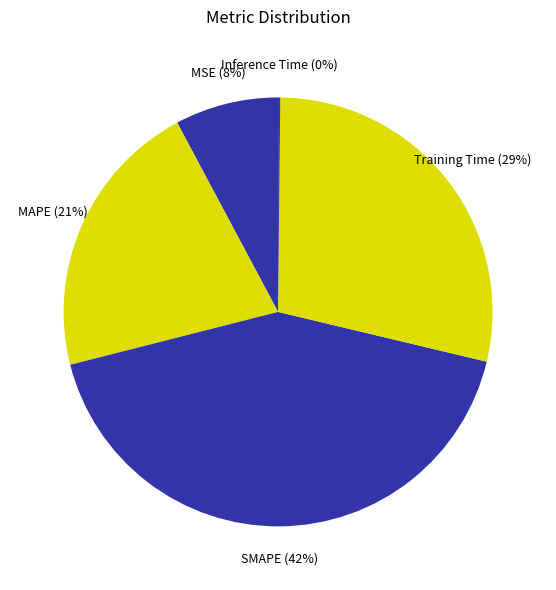

To the nearest percent, what percentage of the pie is SMAPE?

42%